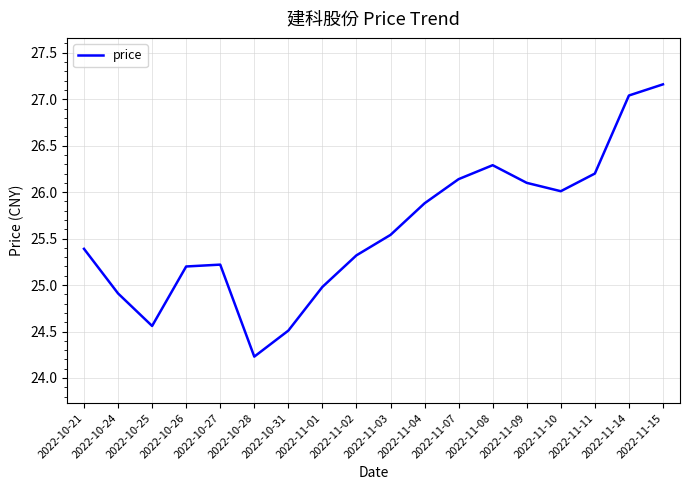

How many values exceed 25?

13